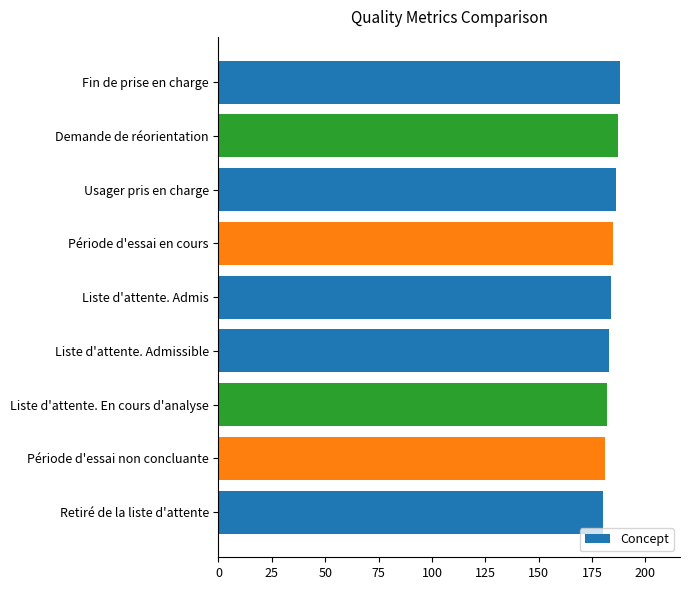

What is the smallest value displayed?

180